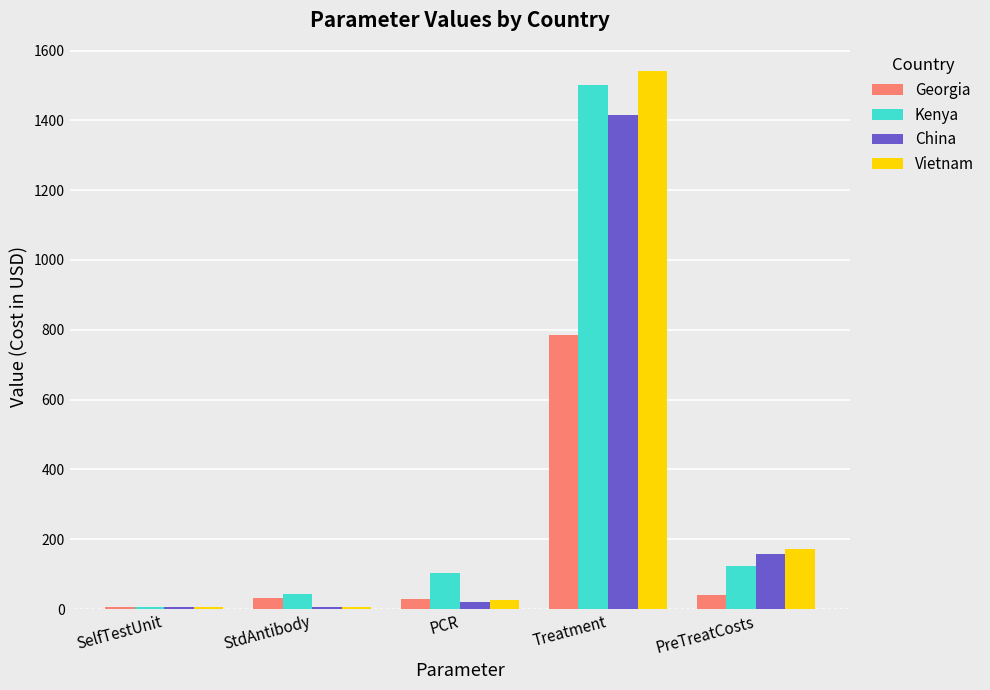

Is it true that China equals 2238.3 at Treatment?

False